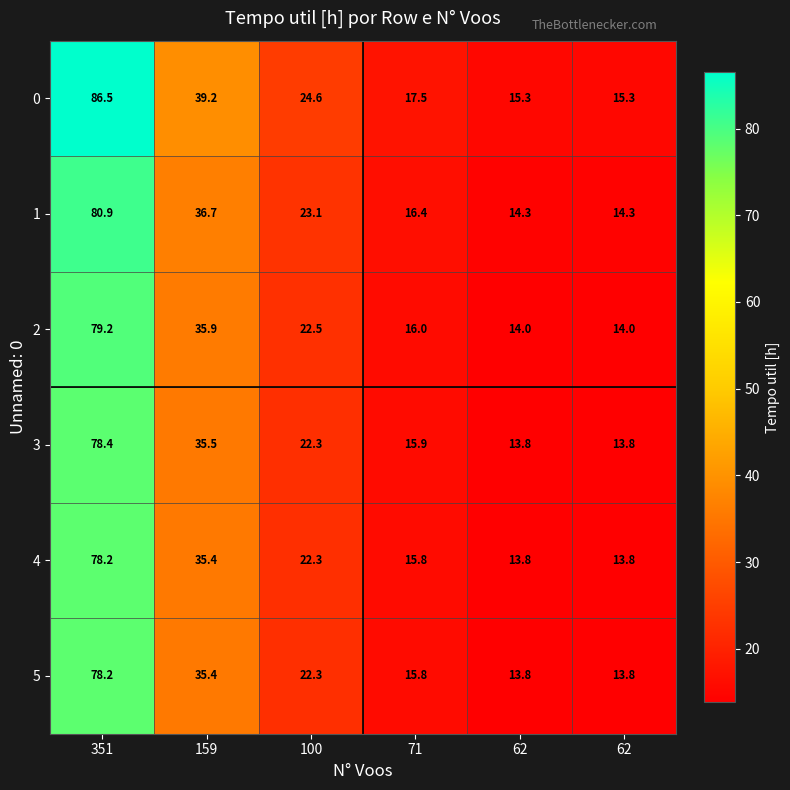

Between 159 and 71, which series saw the biggest shift?

0